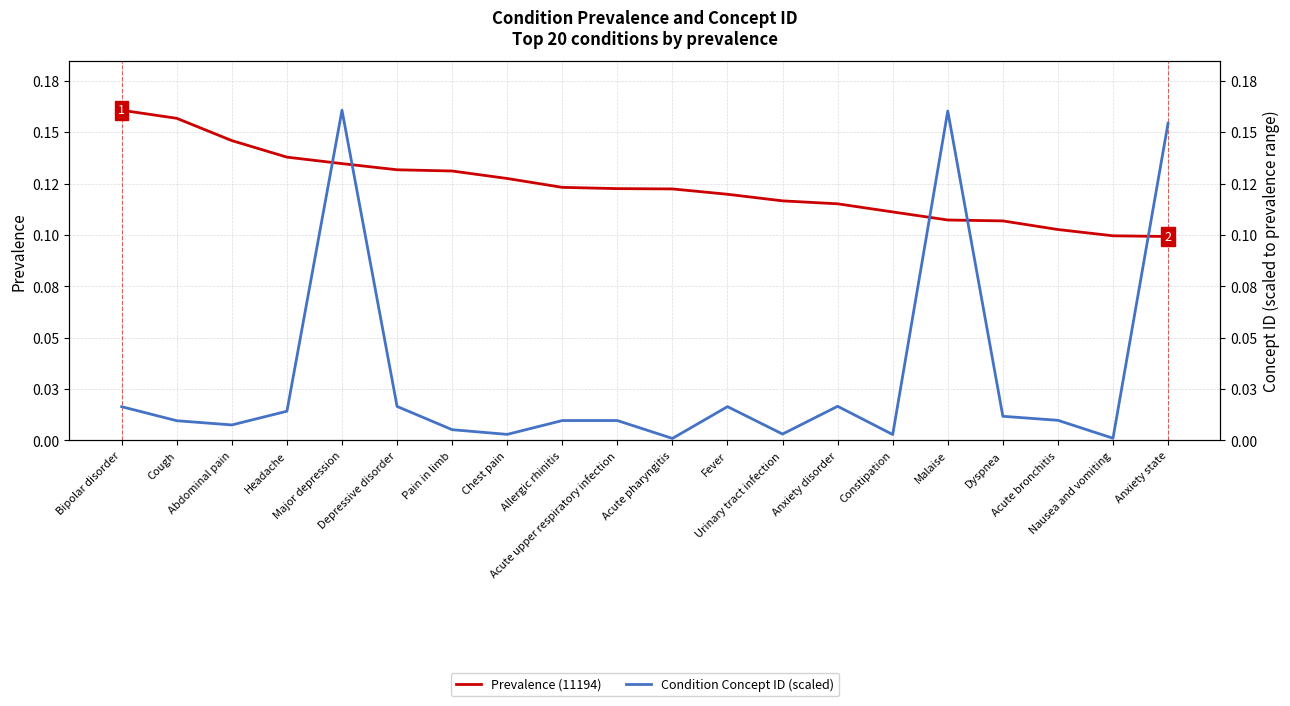

How many series are shown in this chart?

2